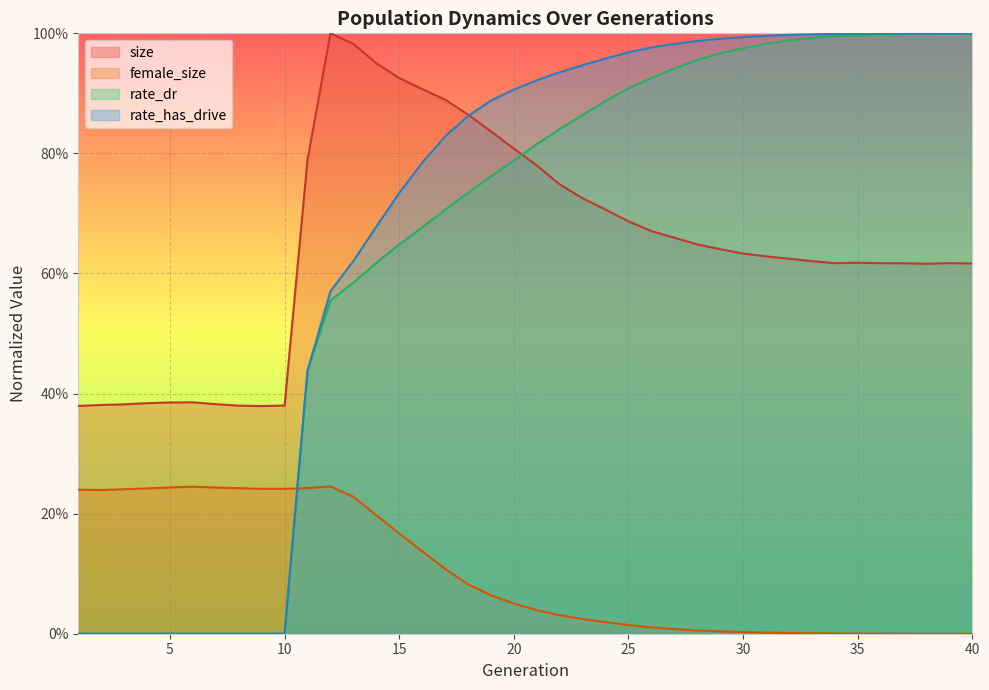

What are all the series names shown in the legend?

size, female_size, rate_dr, rate_has_drive